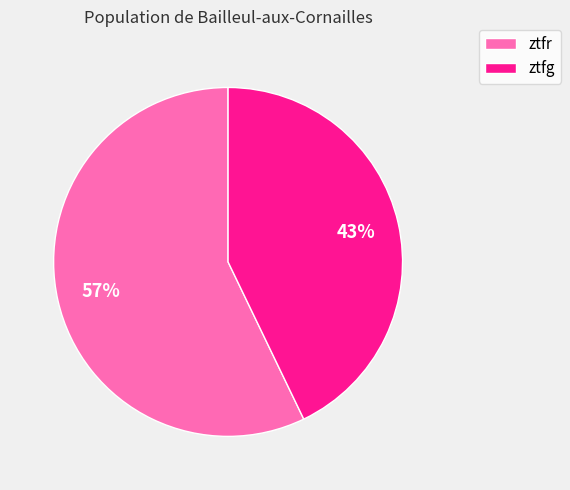

Which category has the smallest portion of the pie?

ztfg